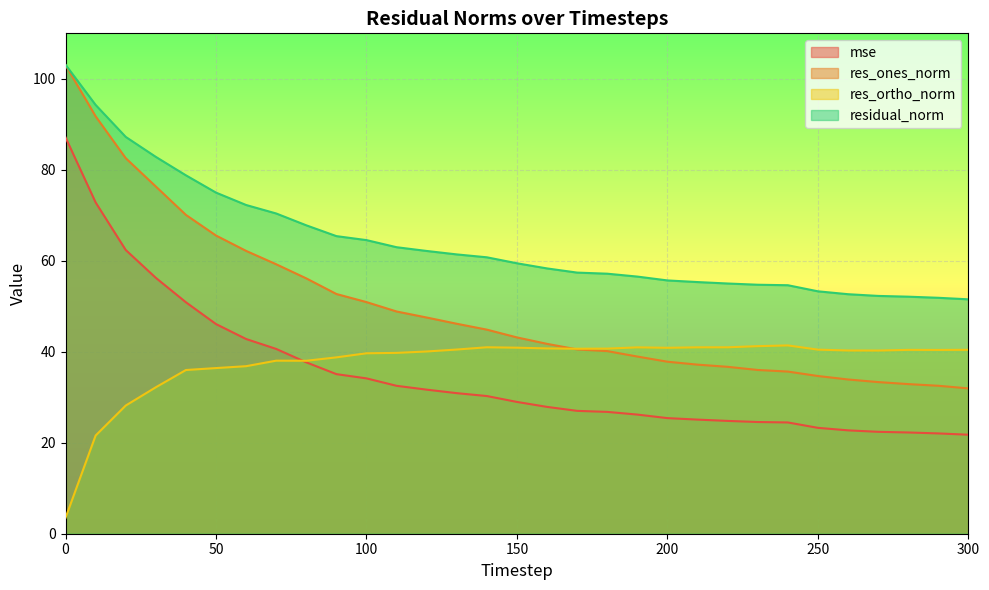

What is the sum of all residual_norm values?

1986.9